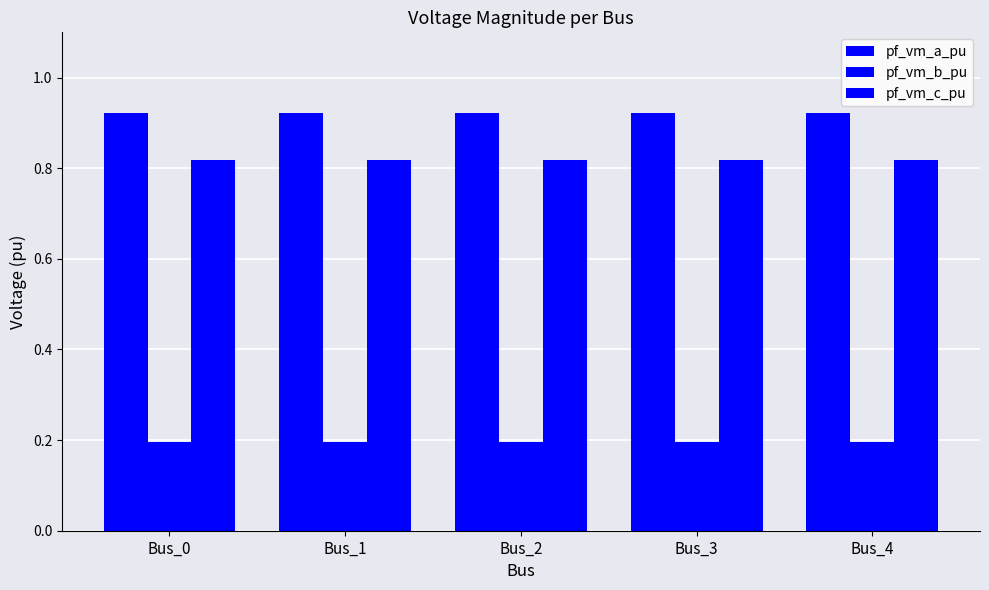

How many distinct data groups are displayed?

3